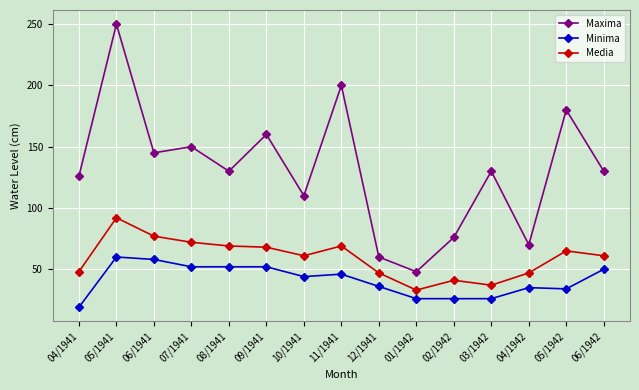

Between 12/1941 and 01/1942, which series saw the biggest shift?

Media